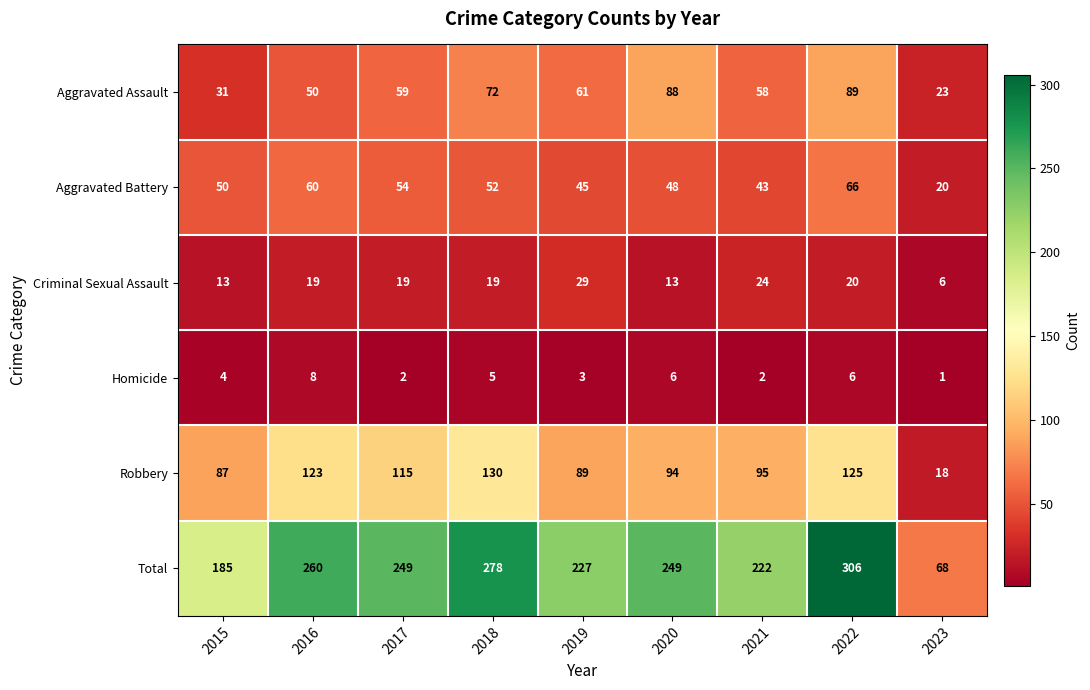

What is the maximum value shown in the chart?

306